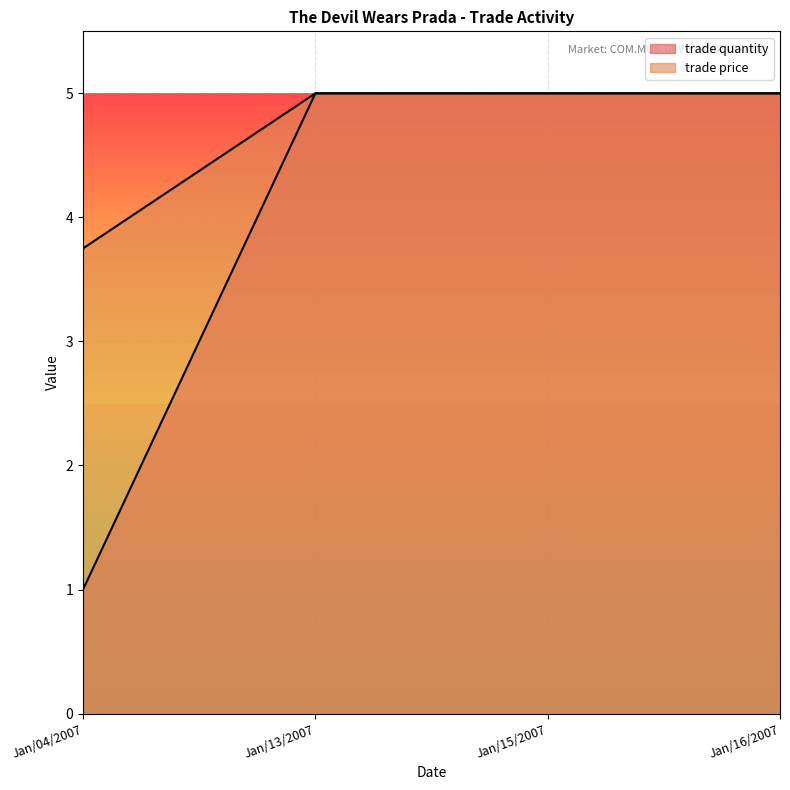

What is the label of the 1st point from the left?

Jan/04/2007